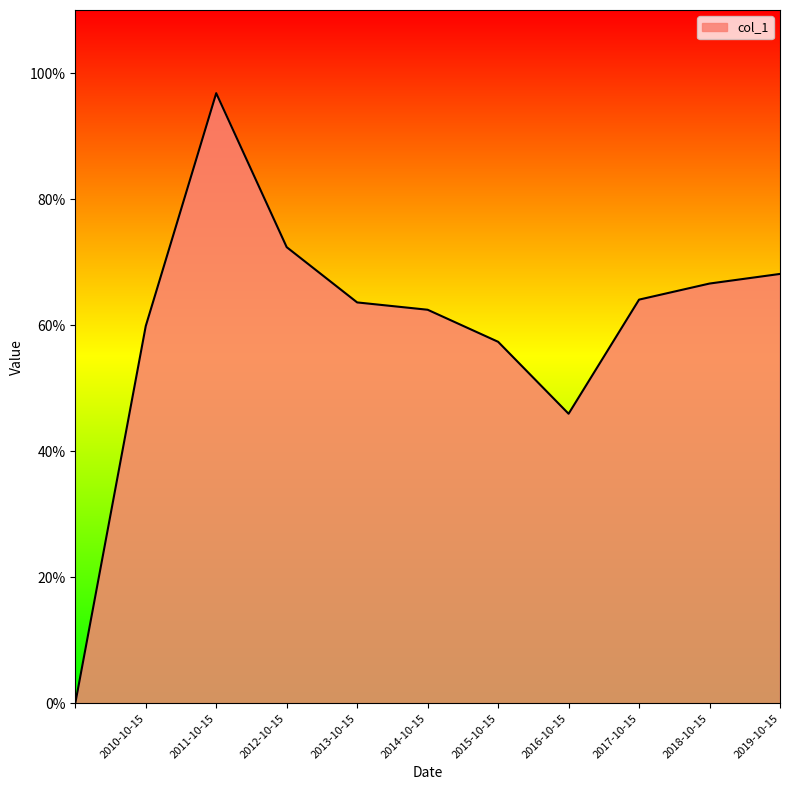

Reading right to left, extract all data points from this chart.

0.7	0.7	0.6	0.5	0.6	0.6	0.6	0.7	1.0	0.6	0.0